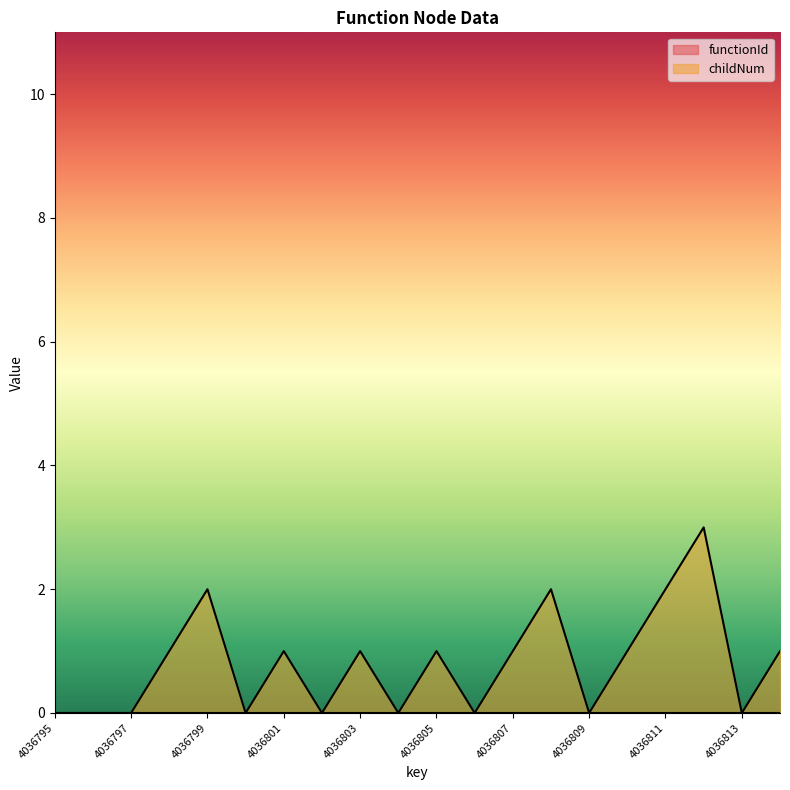

Where does the data first go above 1?

4036799